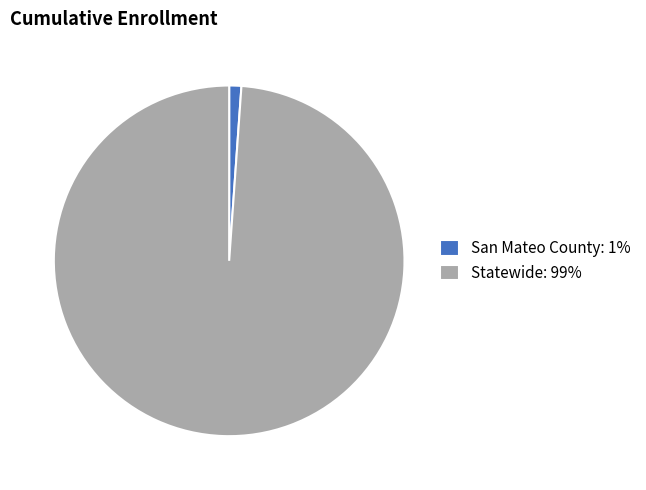

Do San Mateo County: 1% and Statewide: 99% together represent more than half of the pie?

Yes